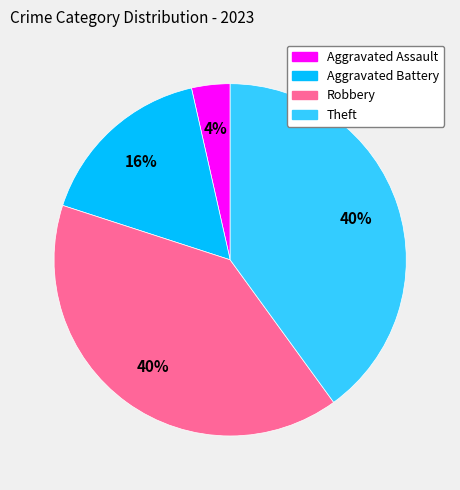

To the nearest percent, what portion does Aggravated Battery represent?

16%